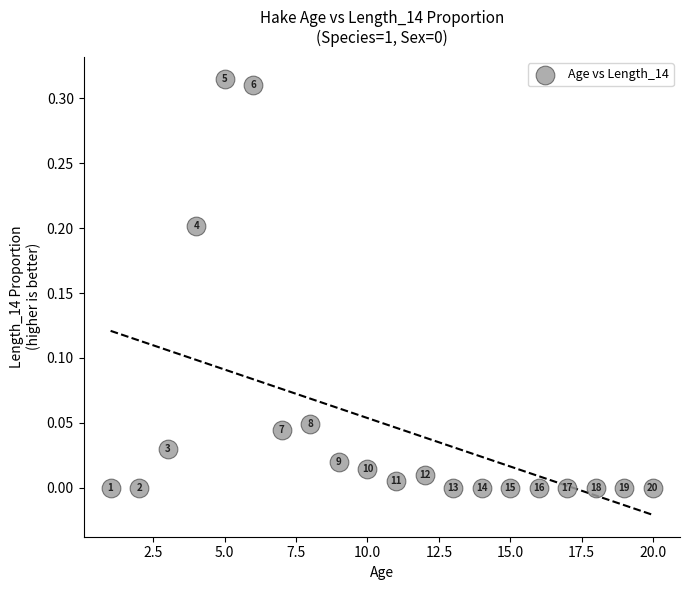

How many points are shown in the scatter plot?

20